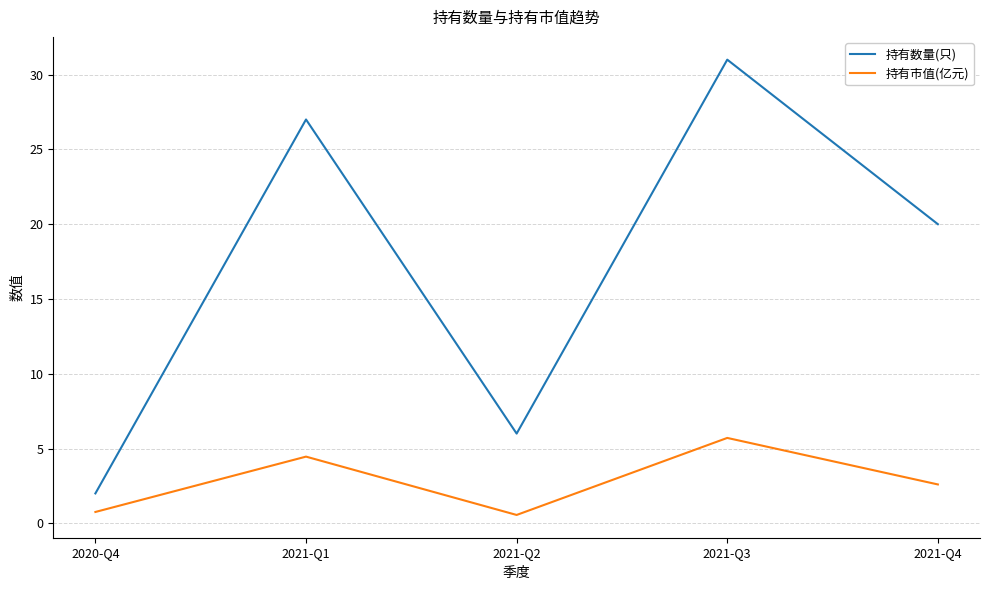

The value of 持有数量(只) at 2021-Q4 is 32.8. True or false?

False